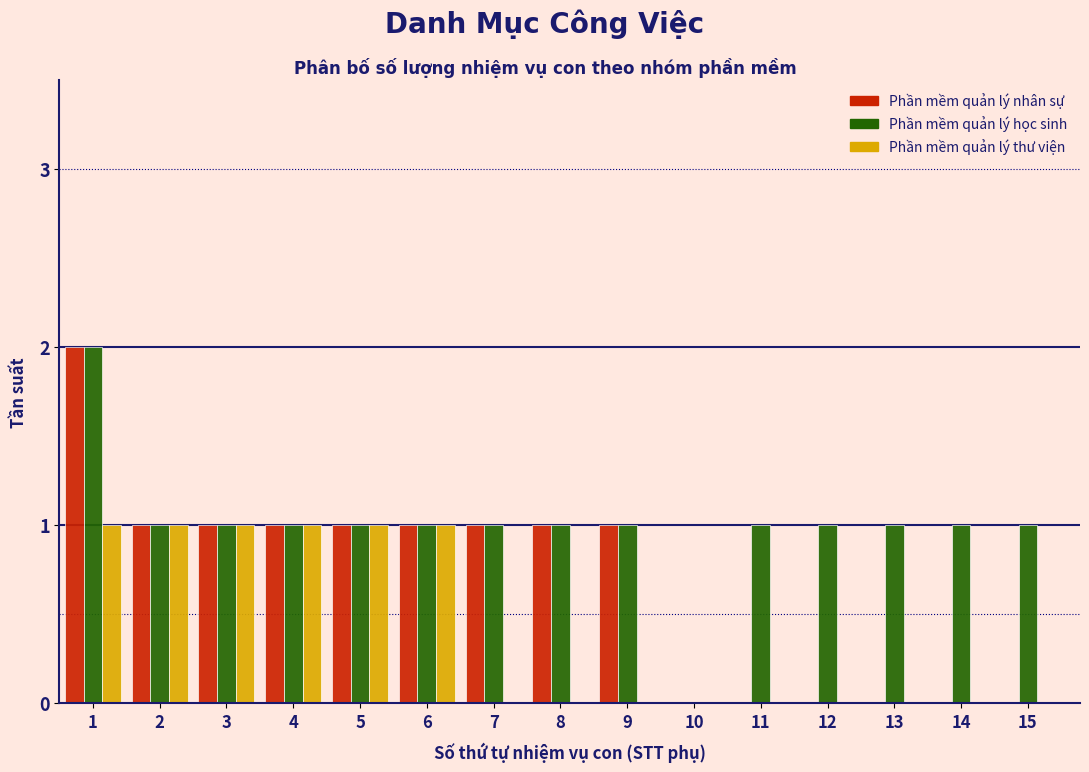

The Phần mềm quản lý nhân sự series shows 0 at 11. True or false?

True